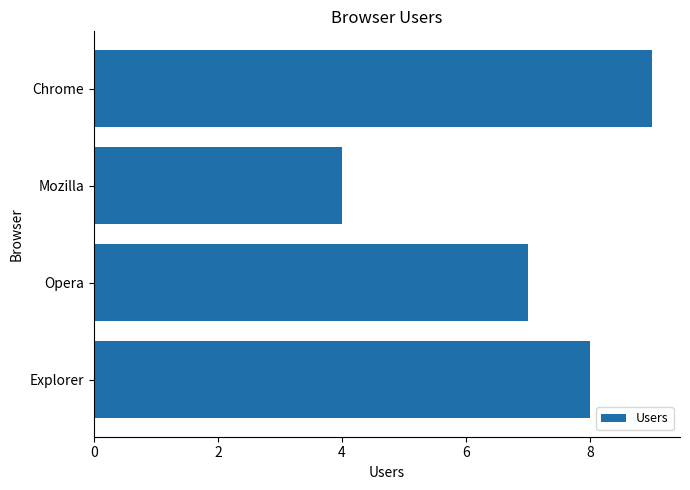

Does the chart contain stacked bars?

No